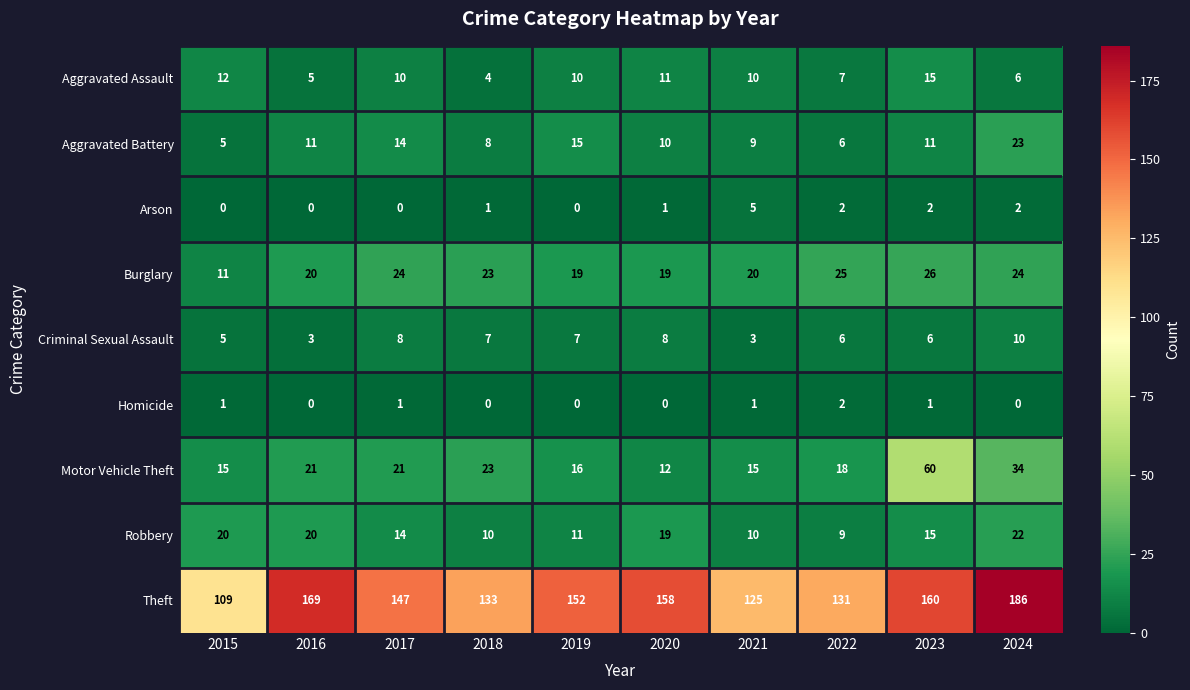

What is the maximum value for Theft?

186